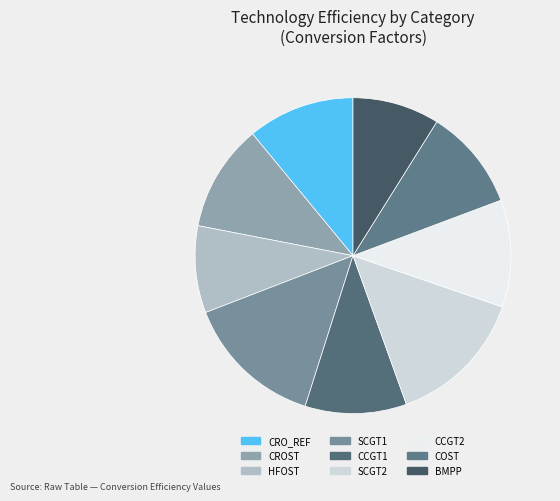

How many slices are in this pie chart?

9